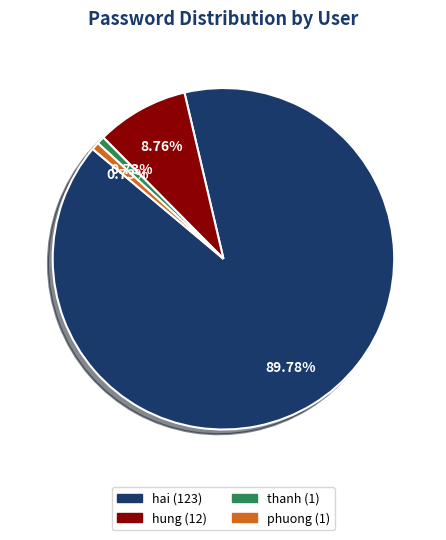

How many segments does this pie chart have?

4